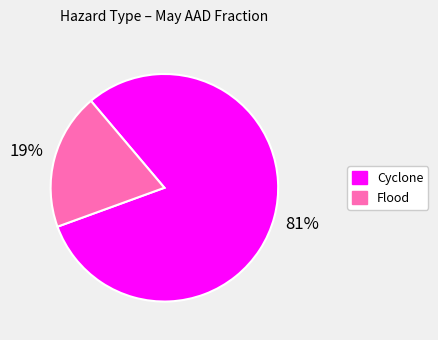

Does any single category account for the majority?

Yes